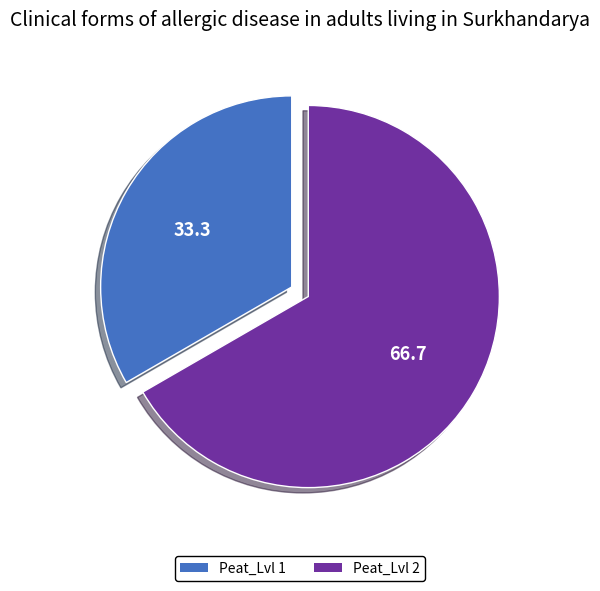

Is it true that Peat_Lvl 2 is 67% of the pie?

True